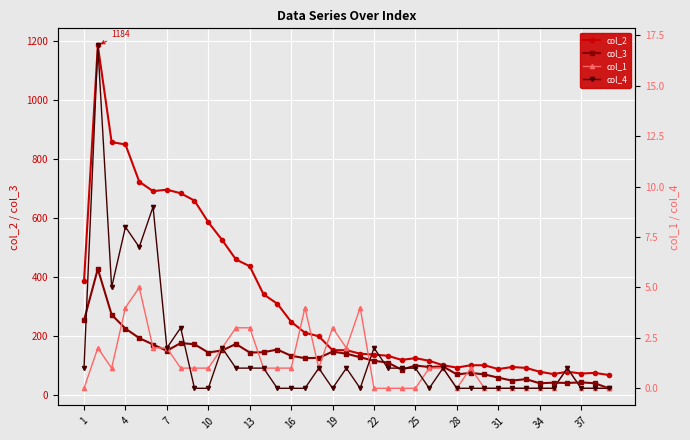

The col_1 series shows 3 at 20. True or false?

False